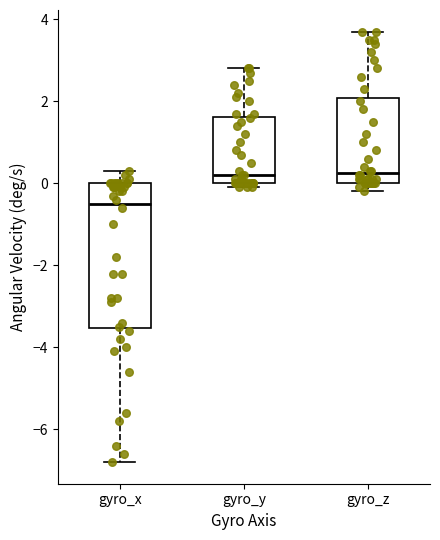

Which box's median line is the lowest?

gyro_x